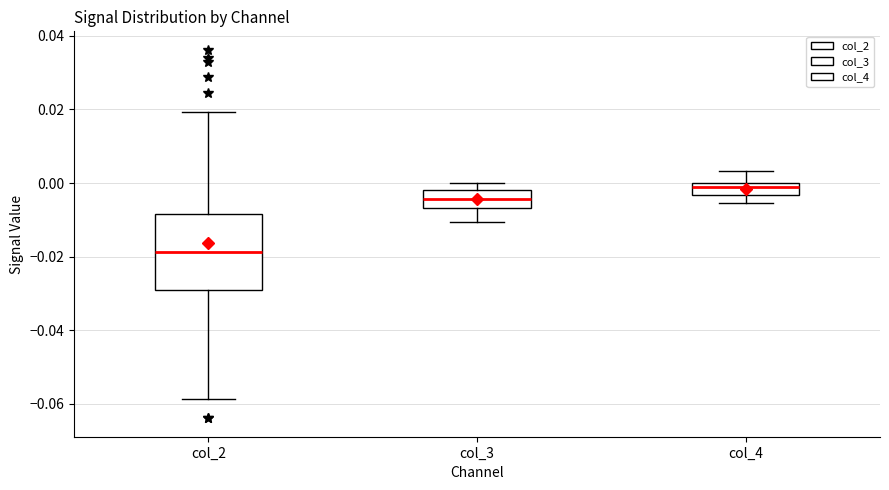

Reading left to right, read every box against the y-axis: the position of its median line, the range the box covers, and the ends of its whiskers. The values are not printed on the chart, so give them approximately, as read against the axis.

col_2: median -0.018, box -0.030 to -0.008, whiskers -0.058 to 0.020
col_3: median -0.004, box -0.006 to -0.002, whiskers -0.010 to 0.000
col_4: median -0.002, box -0.004 to 0.000, whiskers -0.006 to 0.004